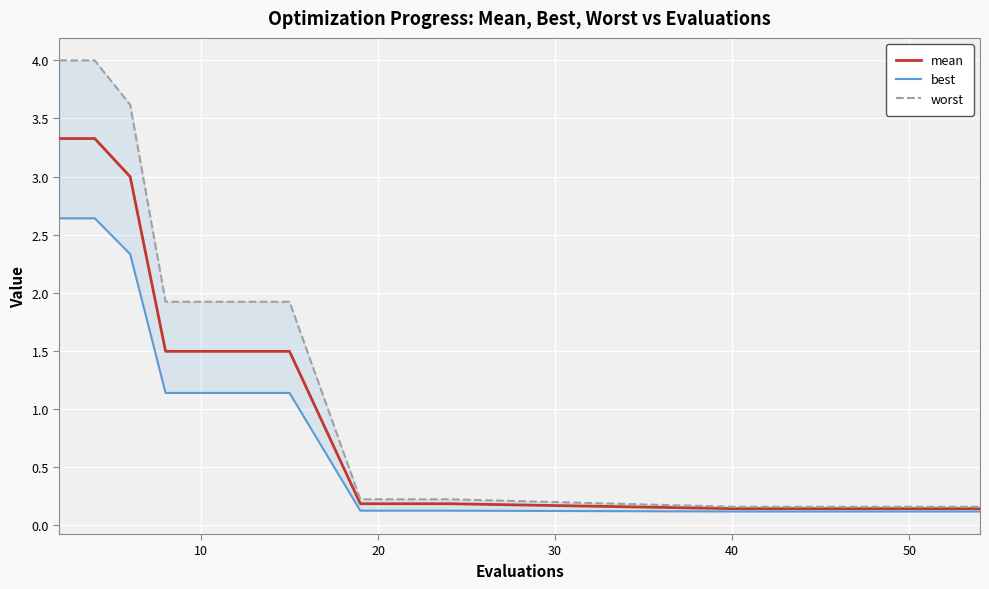

True or false: best and mean intersect in this chart.

False